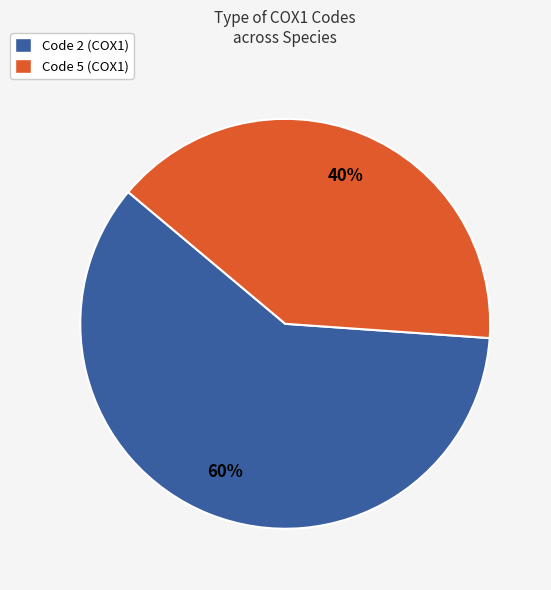

True or false: Code 2 (COX1) accounts for 74% of the total.

False